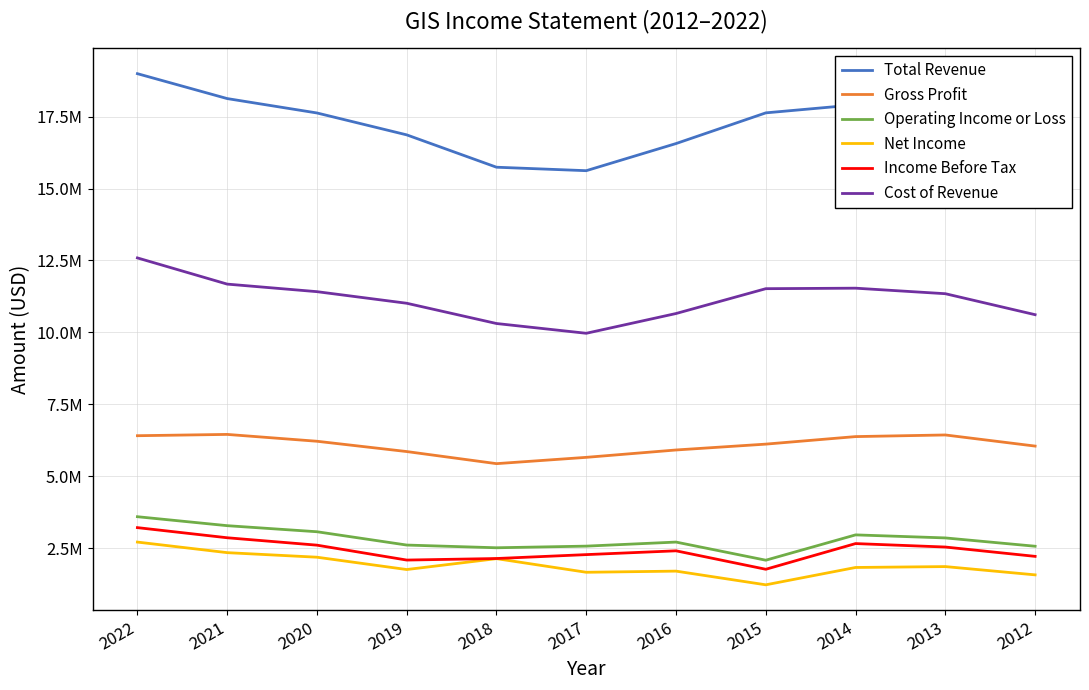

Rank the series by their maximum value, from lowest to highest.

Net Income, Income Before Tax, Operating Income or Loss, Gross Profit, Cost of Revenue, Total Revenue